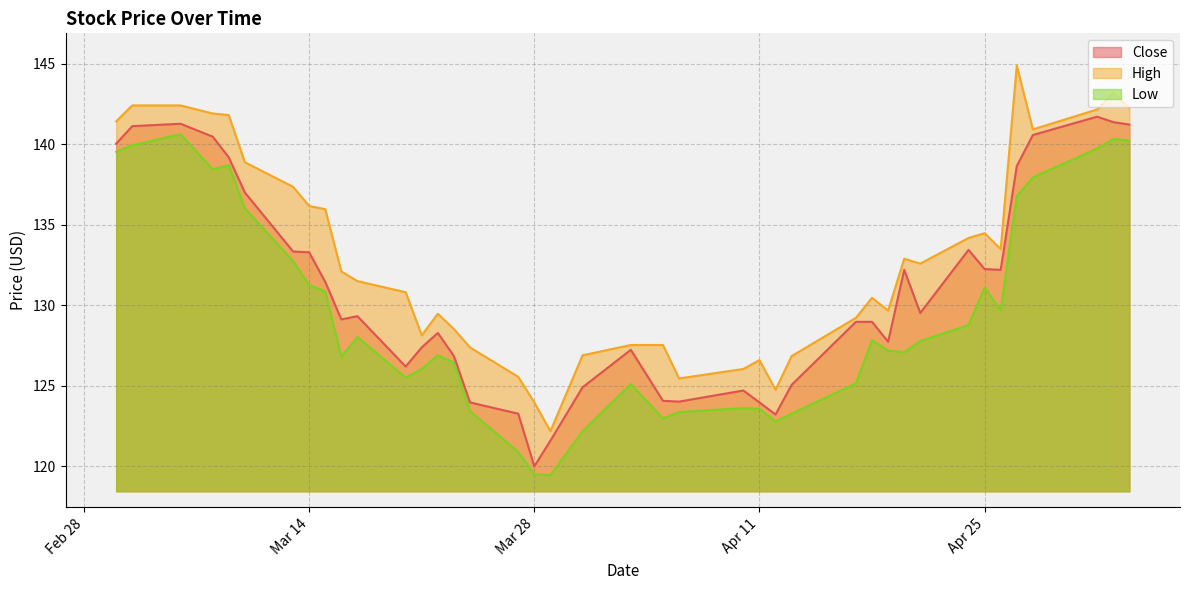

Rank the series by their average value, from highest to lowest.

High, Close, Low